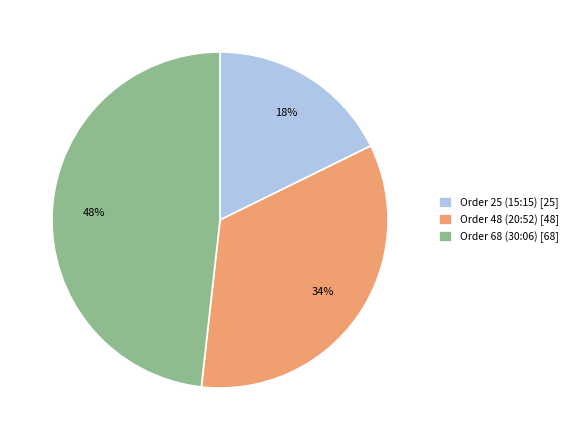

Is there a majority slice in this chart?

No